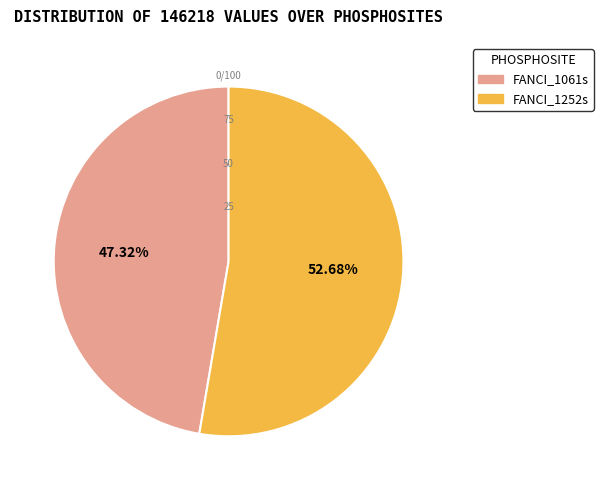

To the nearest percent, what is the difference between the FANCI_1252s and FANCI_1061s slice percentages?

5%